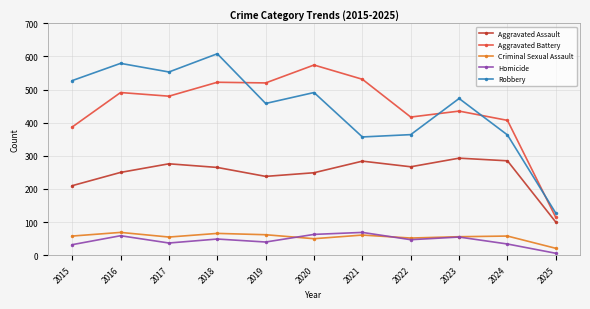

Which category has the highest value in the Aggravated Battery series?

2020